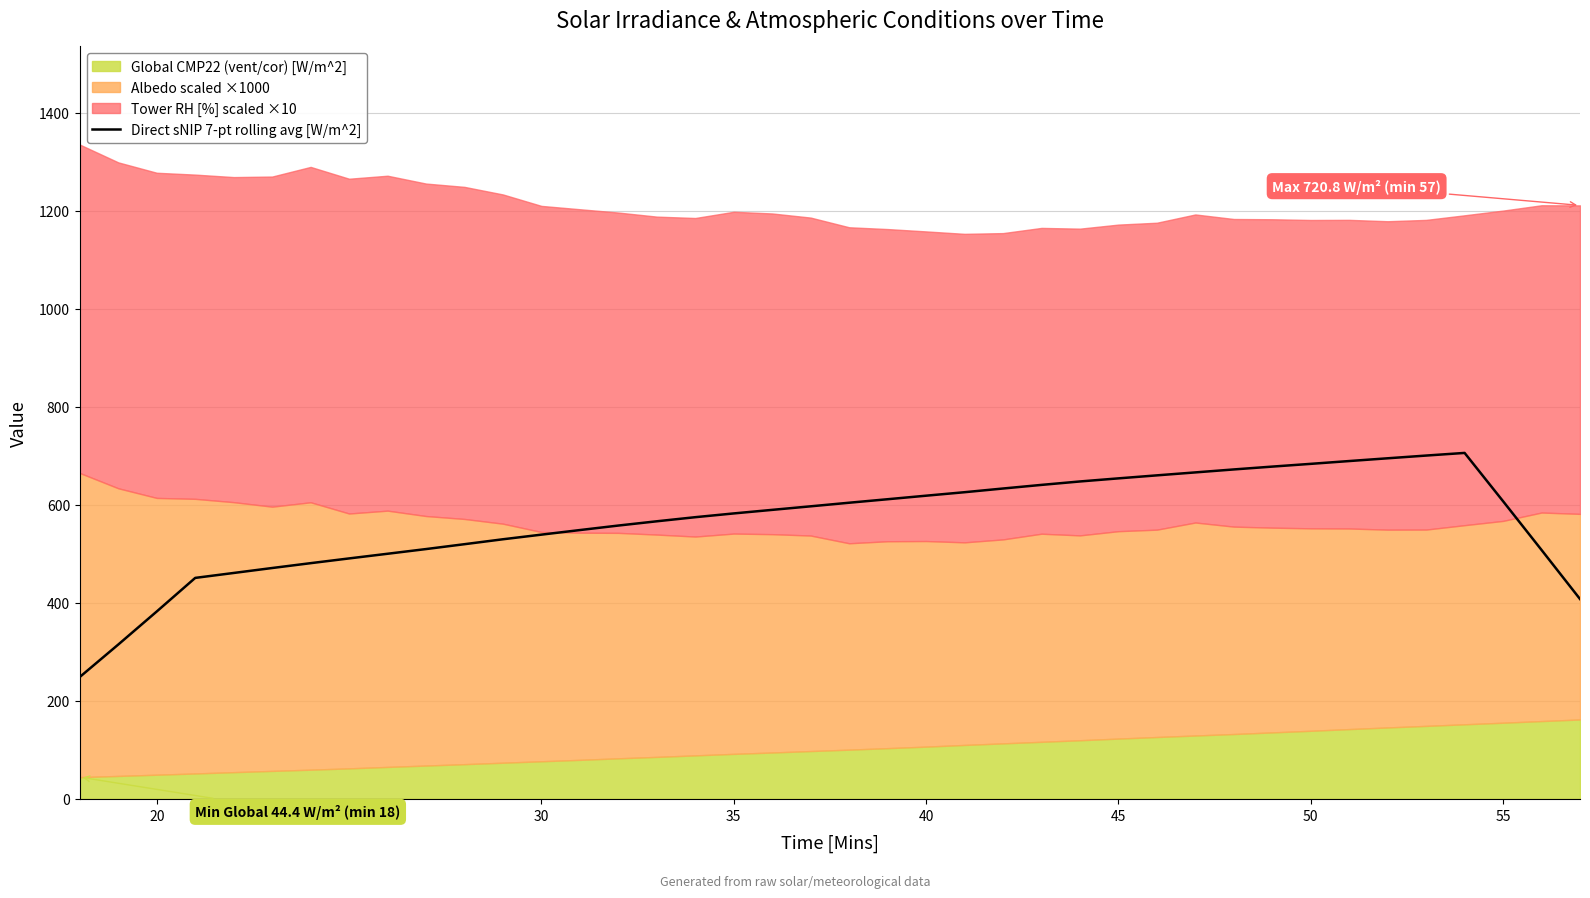

What is the highest value of the Direct sNIP 7-pt rolling avg [W/m^2] series?

705.8